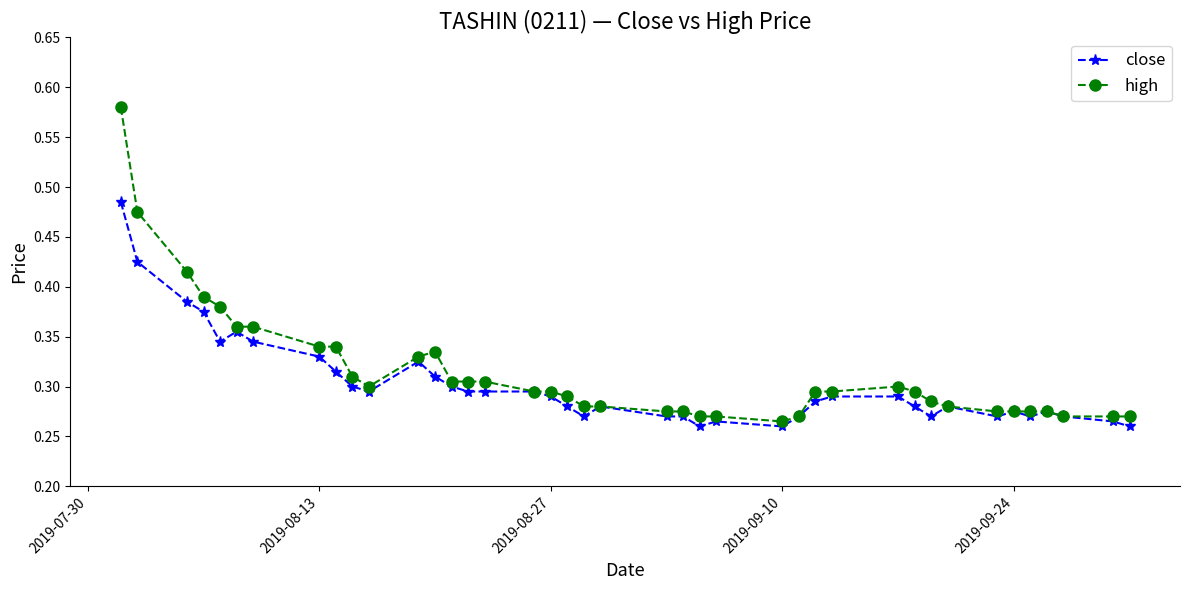

At how many categories does at least one series exceed 0?

40